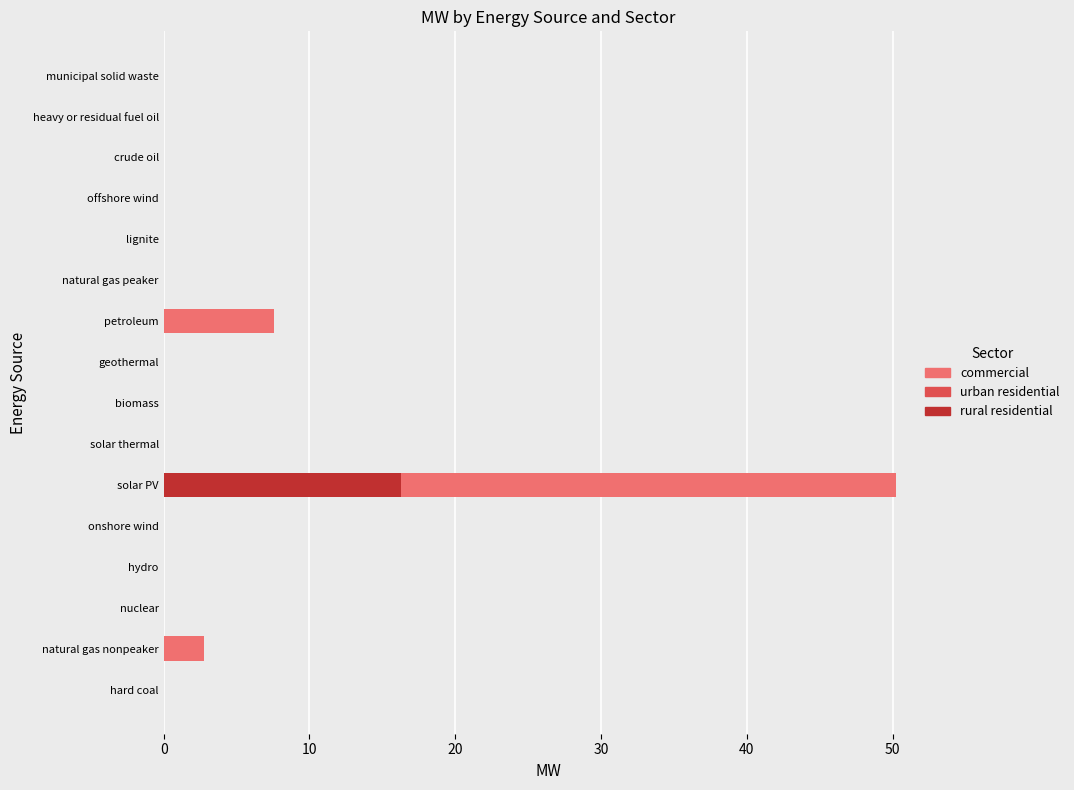

Which series changed the most between geothermal and petroleum?

commercial